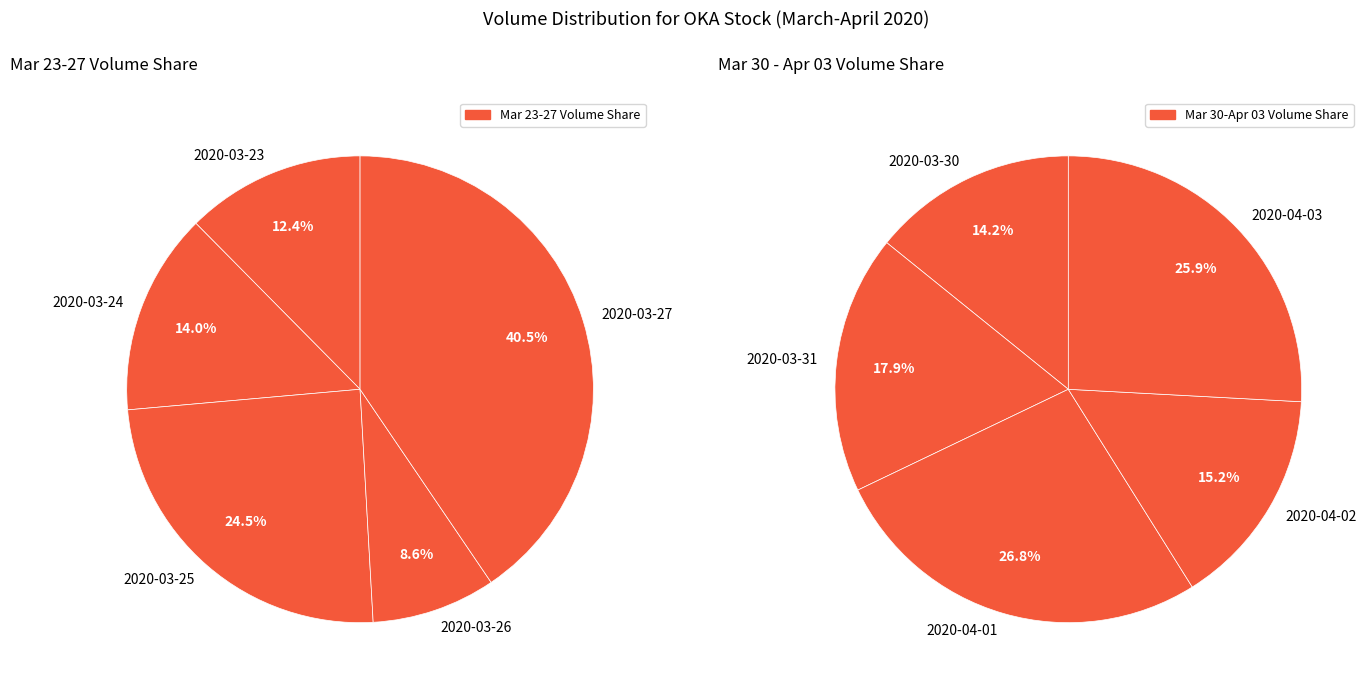

Combined, do 2020-03-27 and 2020-03-23 account for over 50%?

Yes